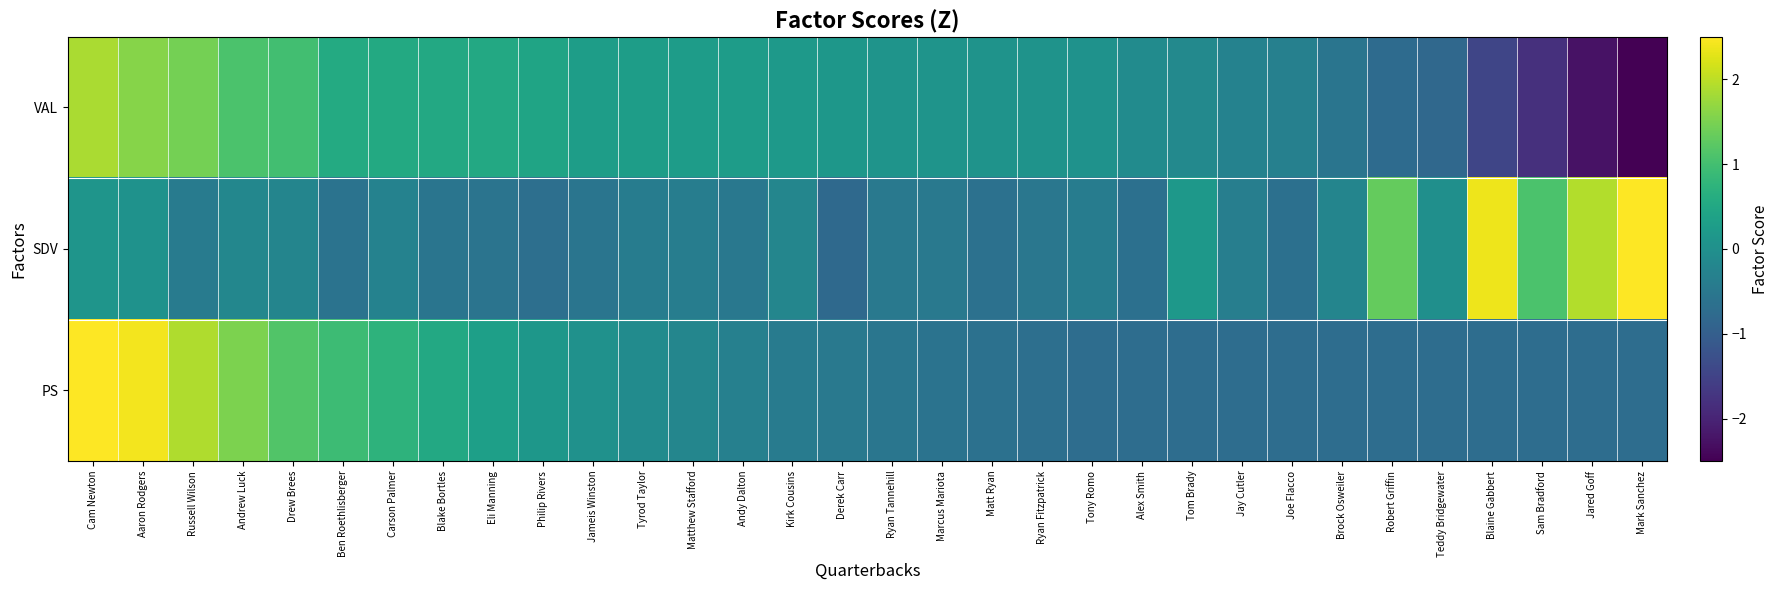

List the series in order of their peak value, highest first.

SDV, PS, VAL